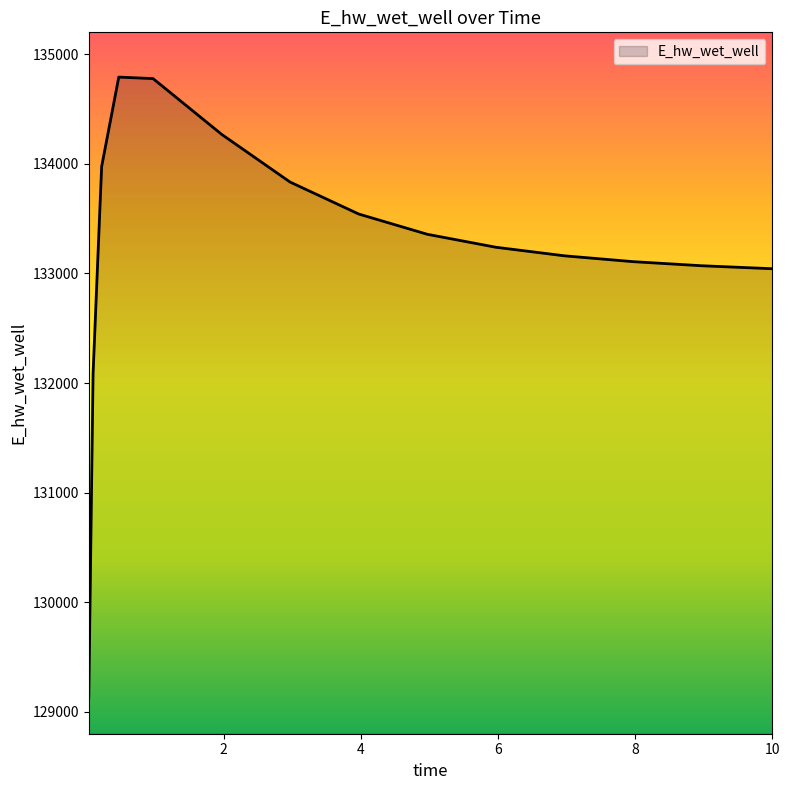

What is the difference between the maximum and minimum values?

5660.4